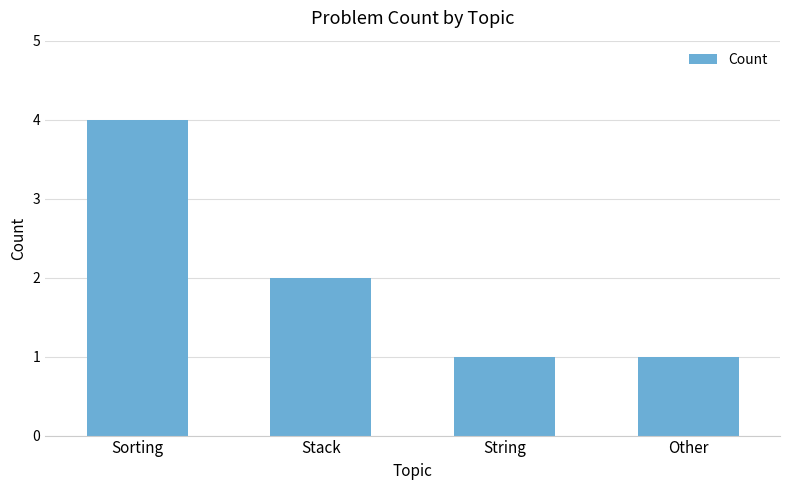

Approximately how many times larger is the value at Stack compared to Sorting?

0.5